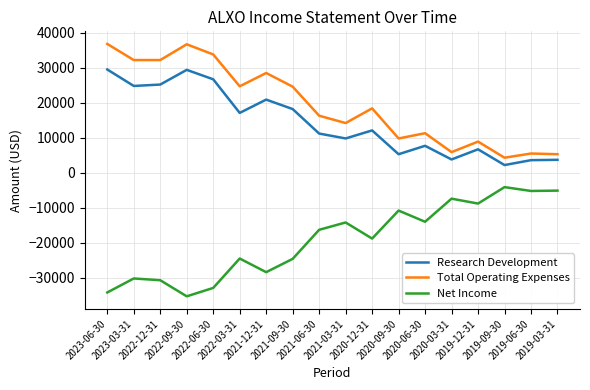

True or false: Research Development and Total Operating Expenses cross at least once.

False